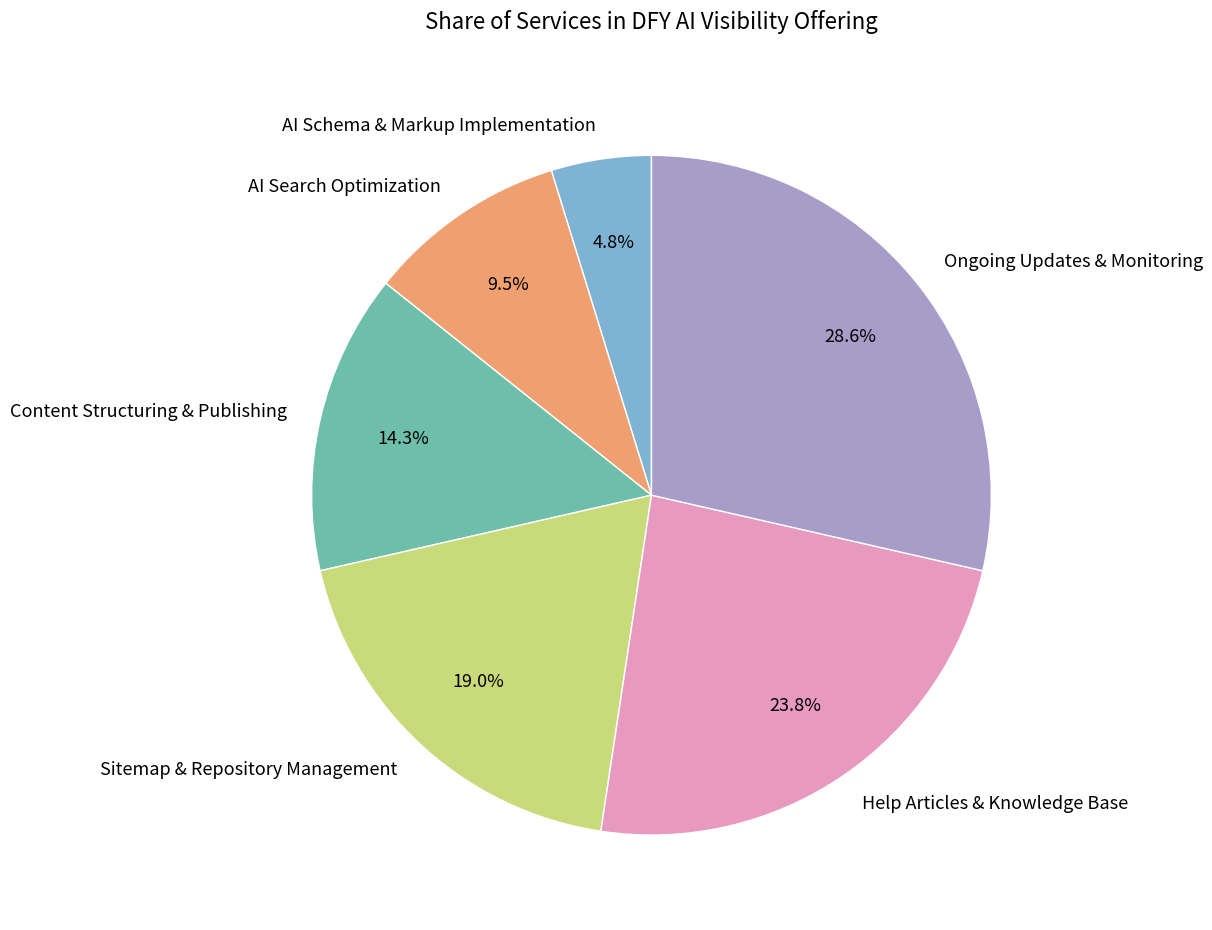

Which has a higher value, AI Search Optimization or Ongoing Updates & Monitoring?

Ongoing Updates & Monitoring